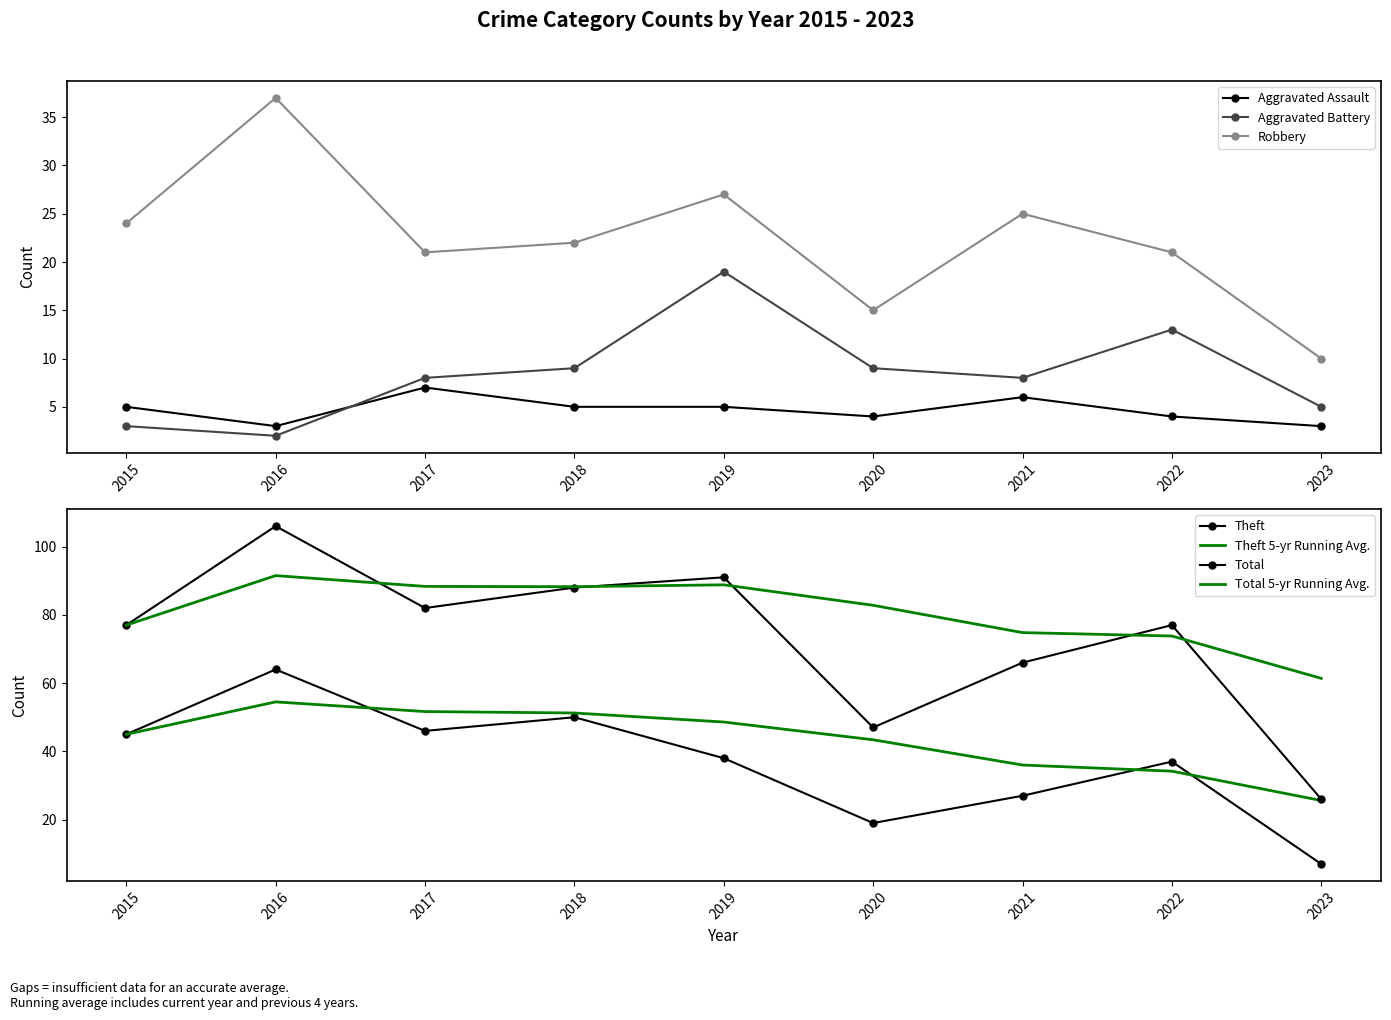

What is the minimum value for Robbery?

10